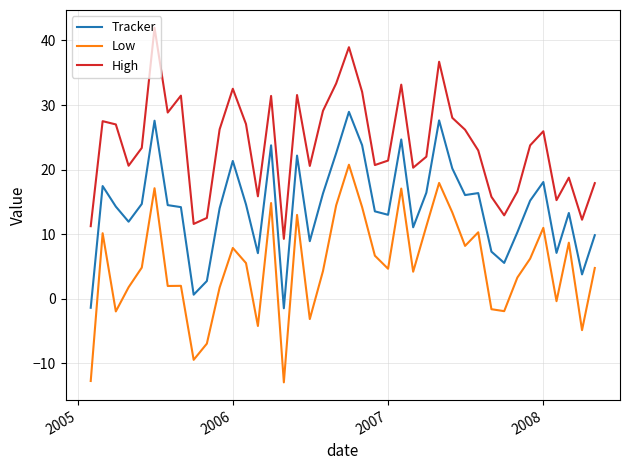

What is the difference between the maximum and minimum values in the High series?

32.7